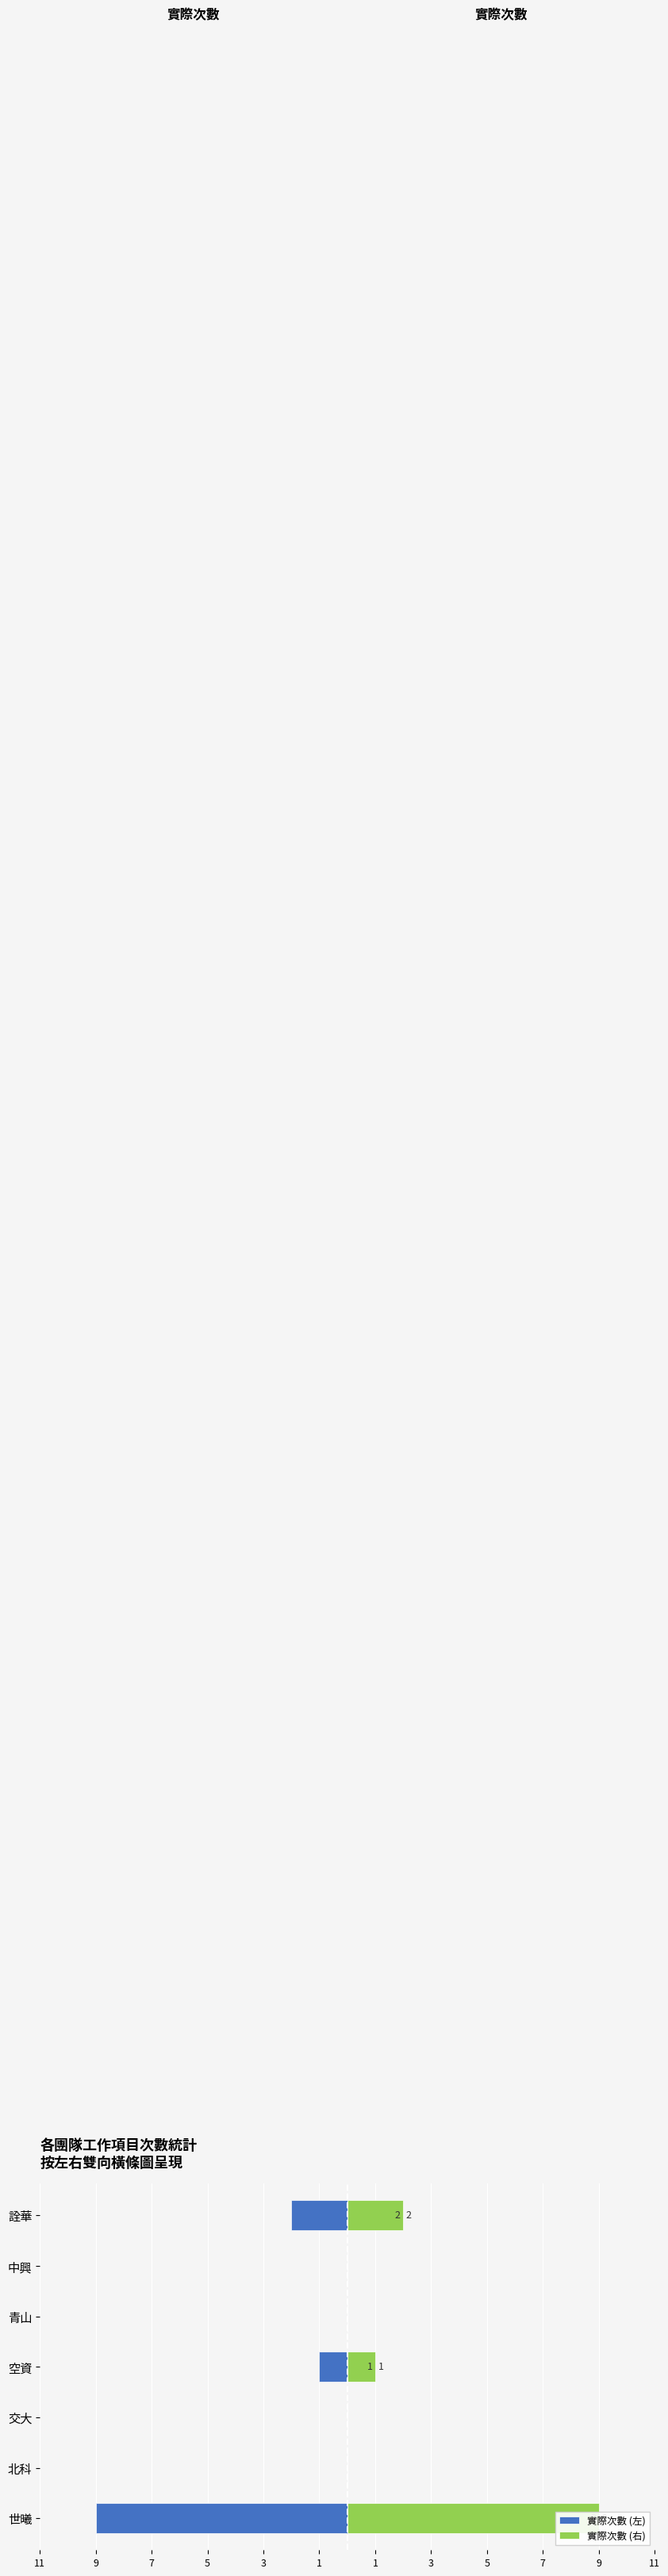

Rank the series by their average value, from highest to lowest.

實際次數 (右), 實際次數 (左)